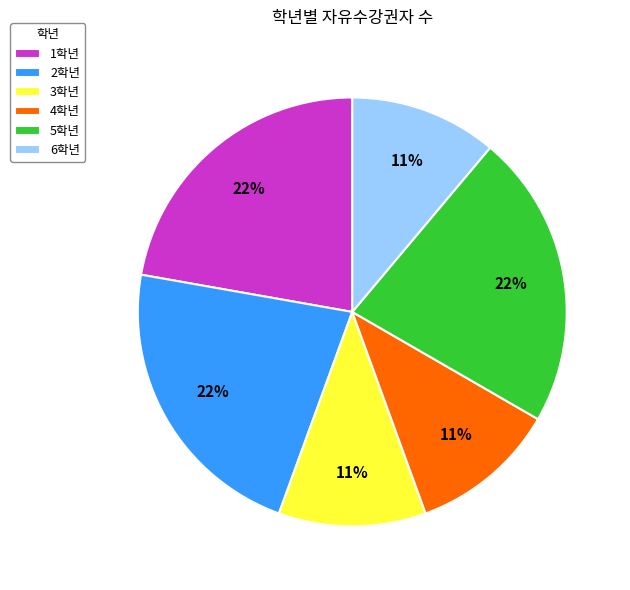

Combined, do 1학년 and 6학년 account for over 50%?

No